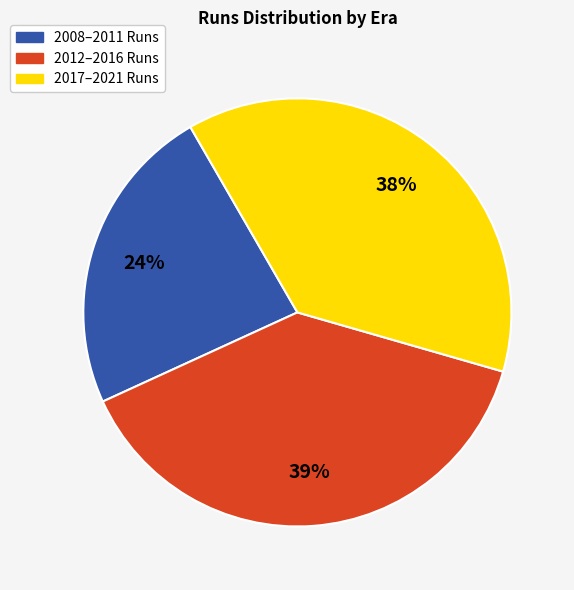

Rank the categories by value from lowest to highest.

2008–2011 Runs, 2017–2021 Runs, 2012–2016 Runs